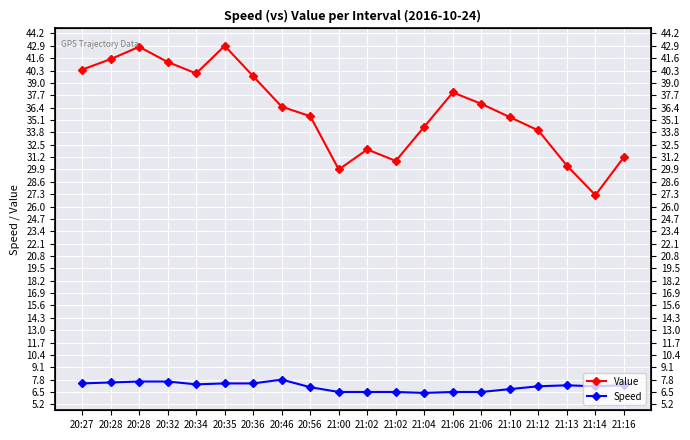

Rank the series at 21:13 from highest to lowest value.

Value, Speed